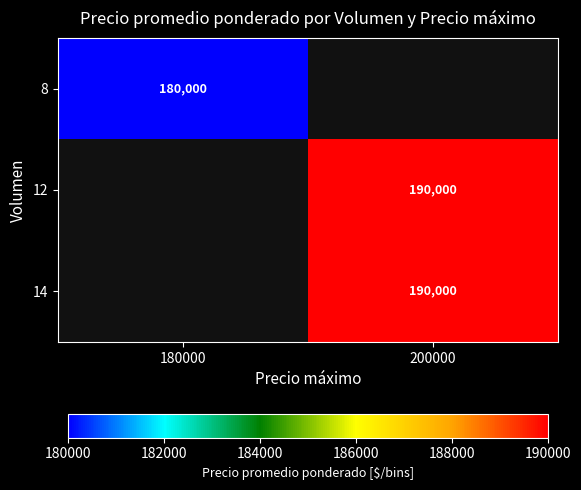

True or false: 14 has a value of 104508 at 200000.

False